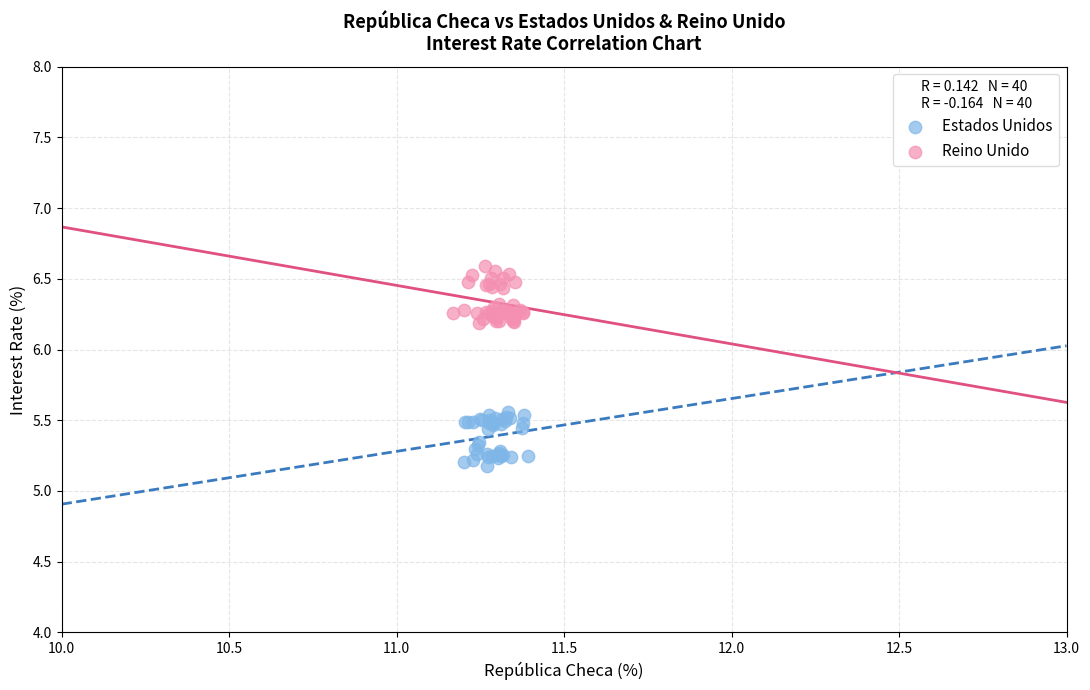

Which series contains the highest Y value?

Reino Unido